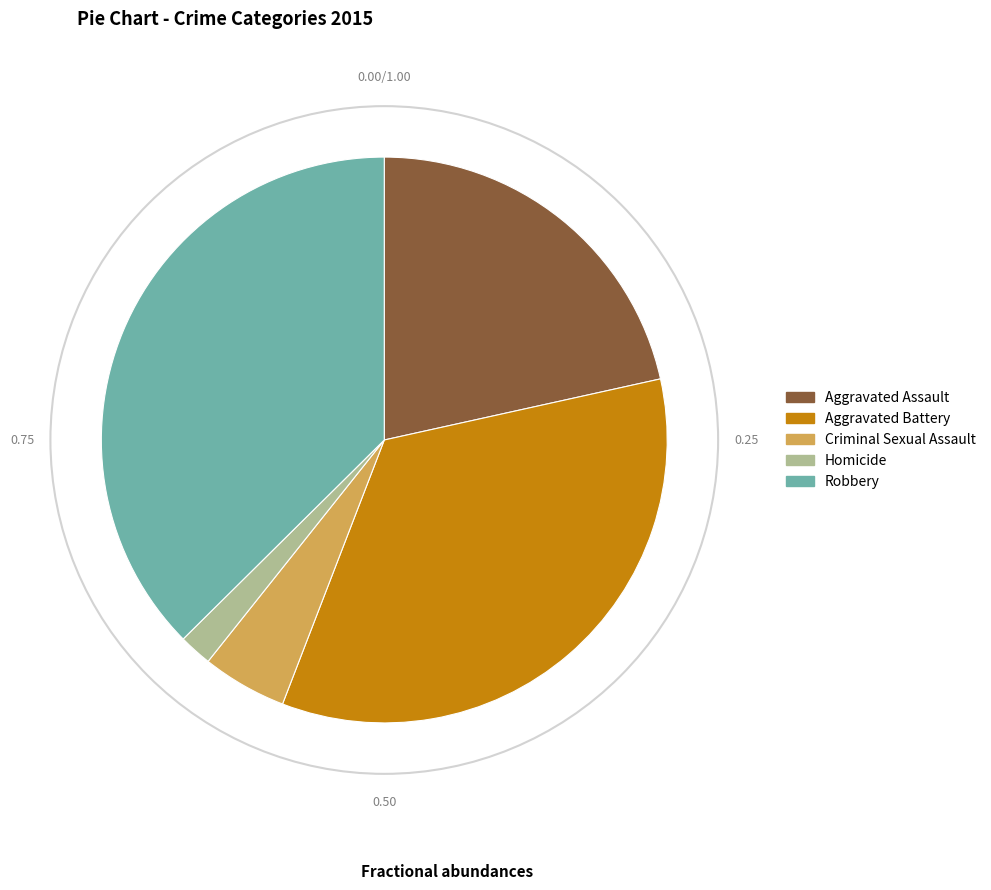

Which has a higher value, Homicide or Aggravated Battery?

Aggravated Battery